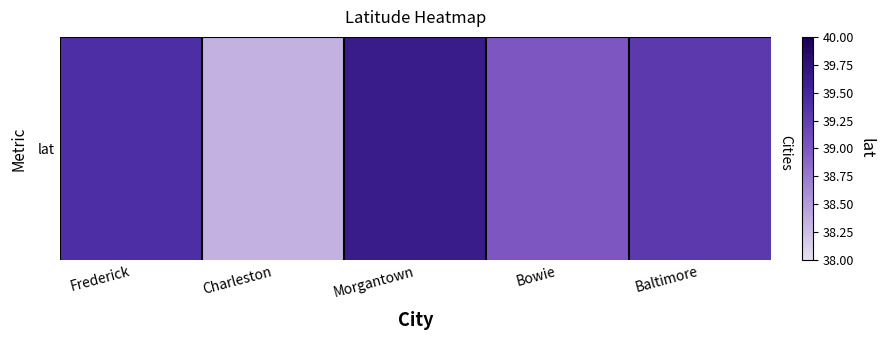

The value at Morgantown is 52.4. True or false?

False